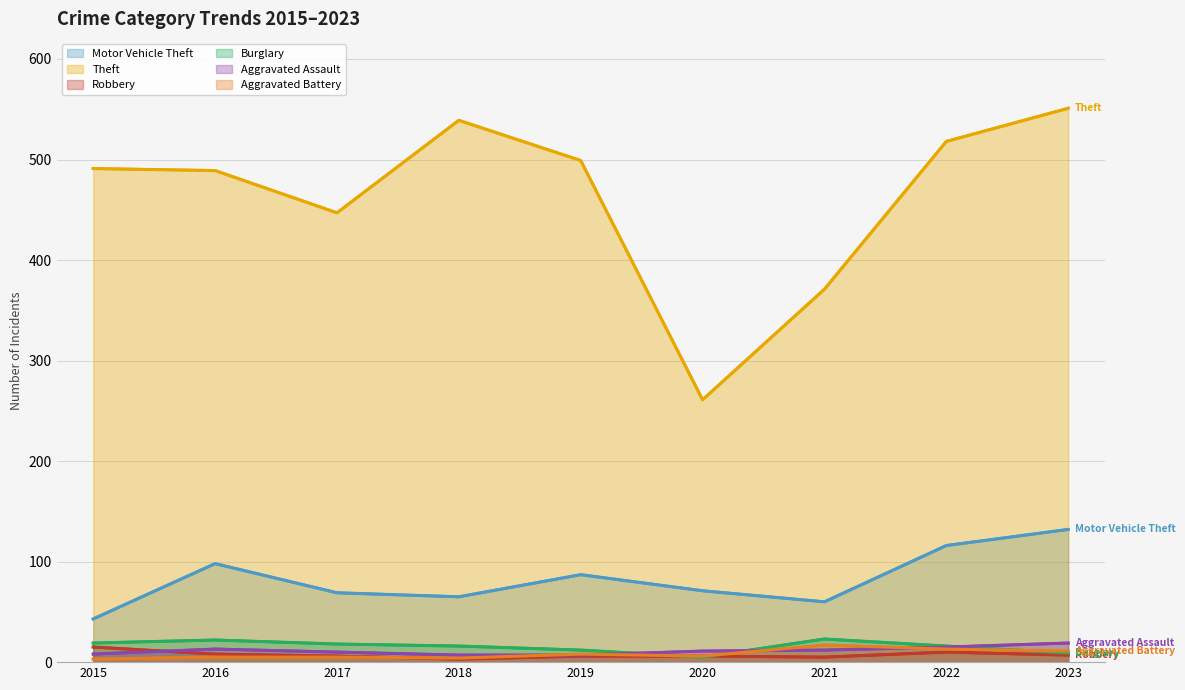

In Robbery, how many points are higher than both neighbors (excluding endpoints)?

1